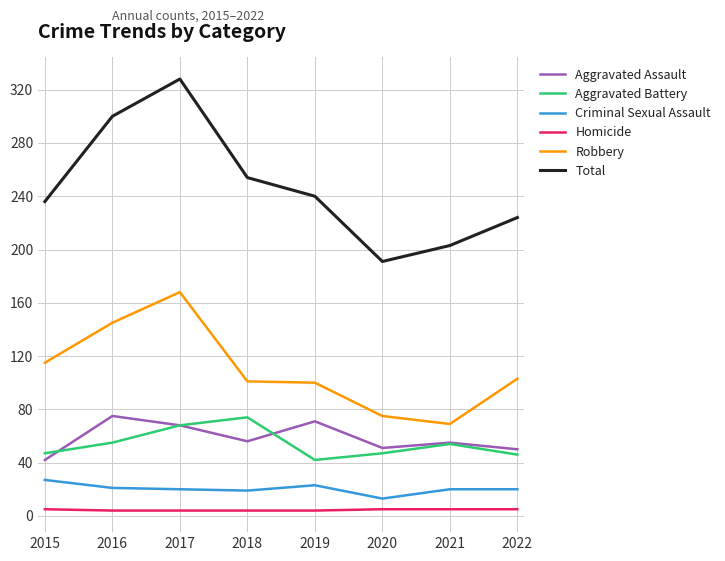

In Aggravated Battery, how many points are lower than both neighbors (excluding endpoints)?

1